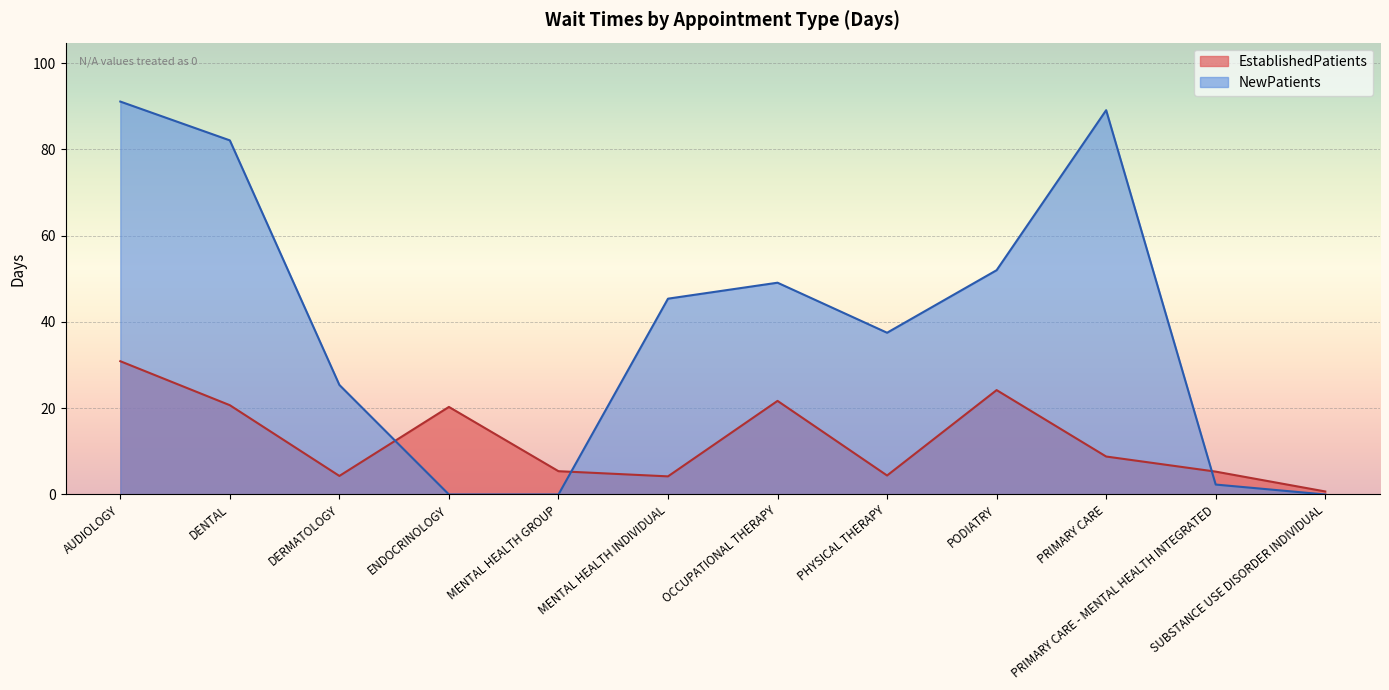

Which series has the widest spread of values?

NewPatients